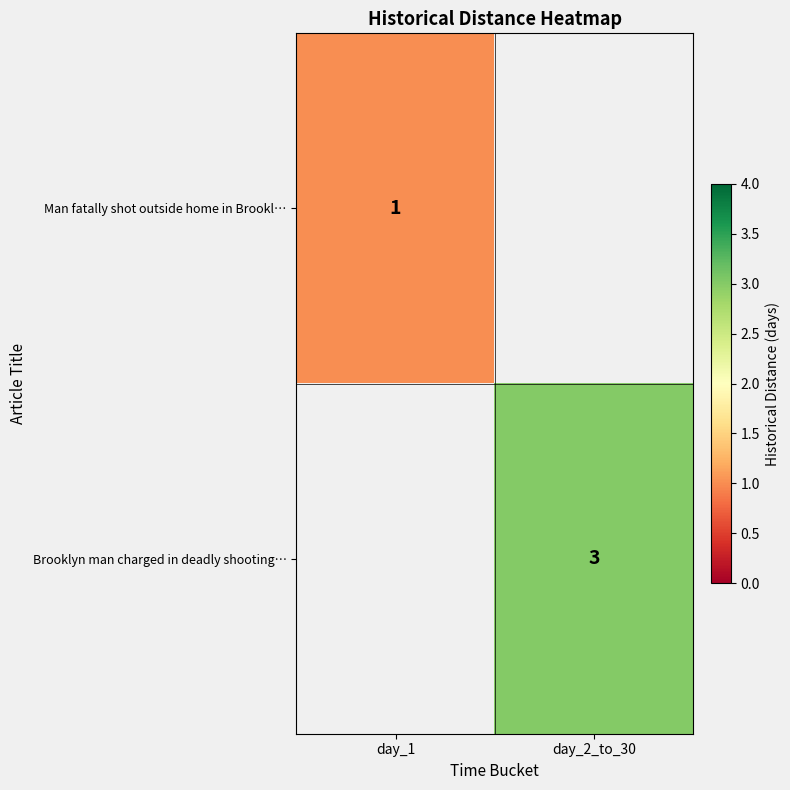

Is it true that Brooklyn man charged in deadly shooting… equals 2 at day_2_to_30?

False